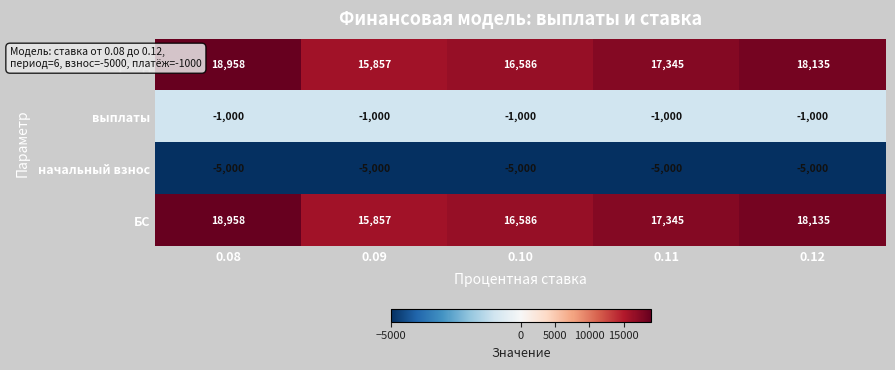

What is the minimum value for начальный взнос?

-5000